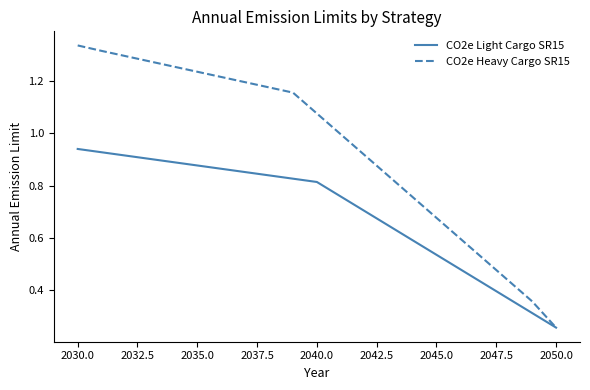

Rank the series by their average value, from lowest to highest.

CO2e Light Cargo SR15, CO2e Heavy Cargo SR15